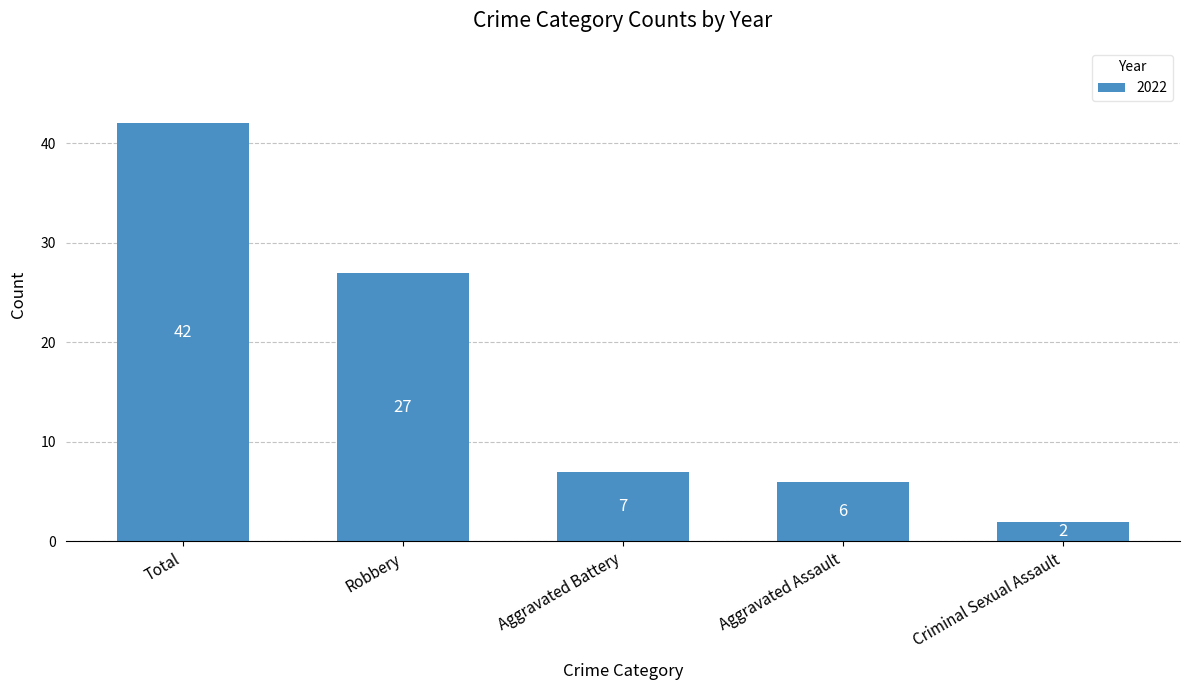

What is the greatest value displayed?

42